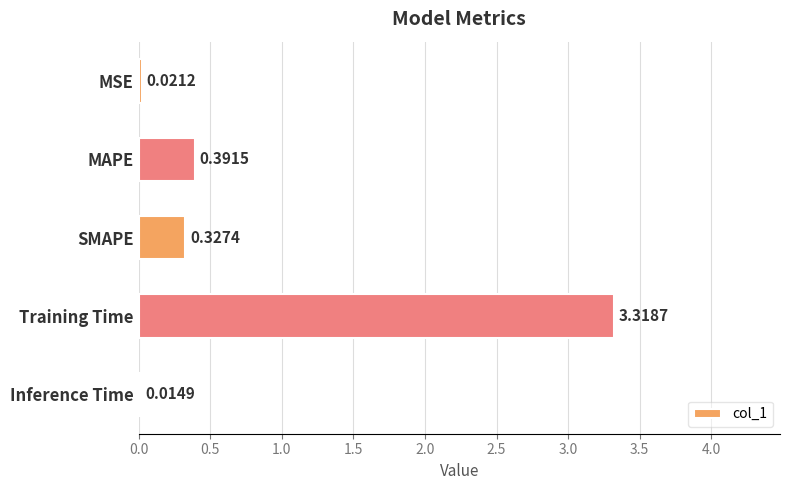

Count the number of data series in this chart.

1